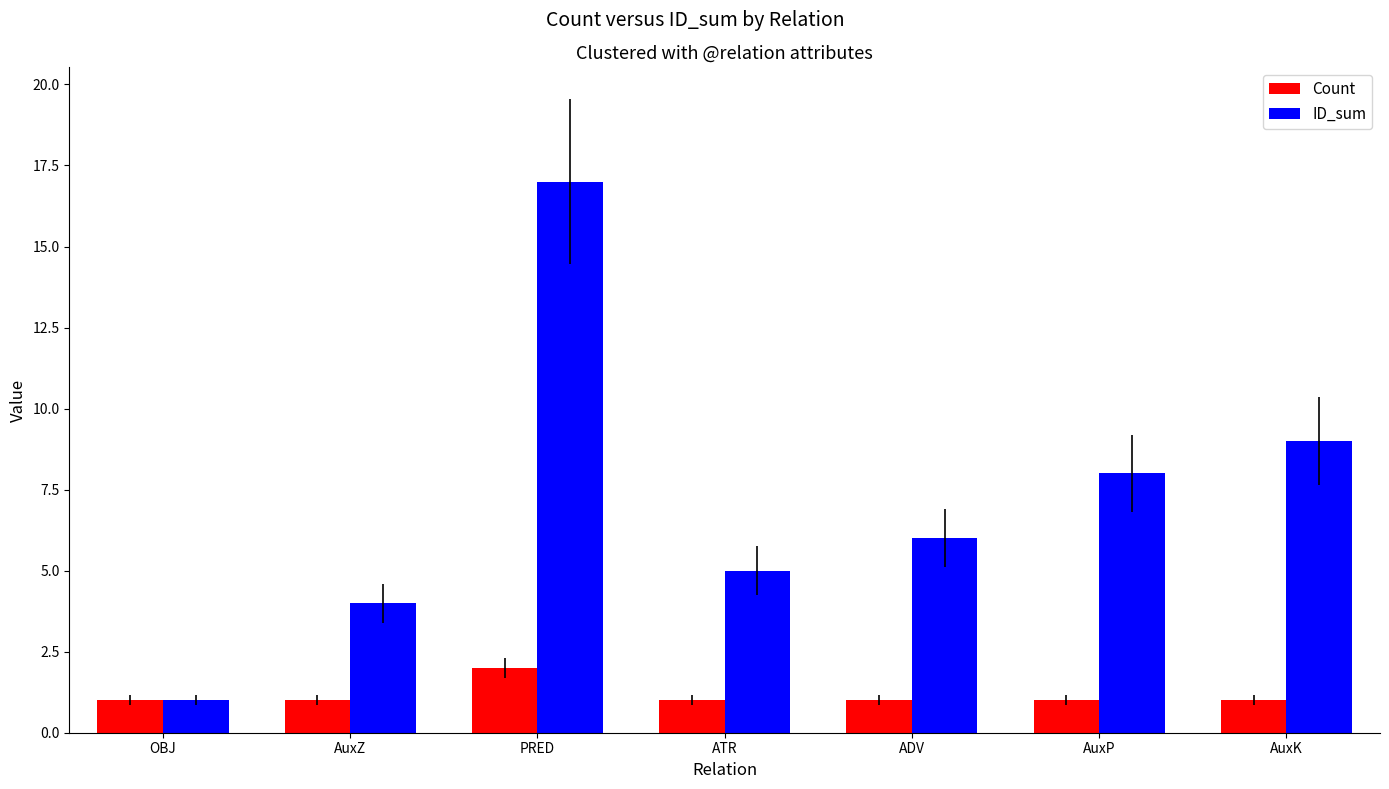

Is the value of ID_sum at AuxK greater than the value of Count at PRED?

Yes